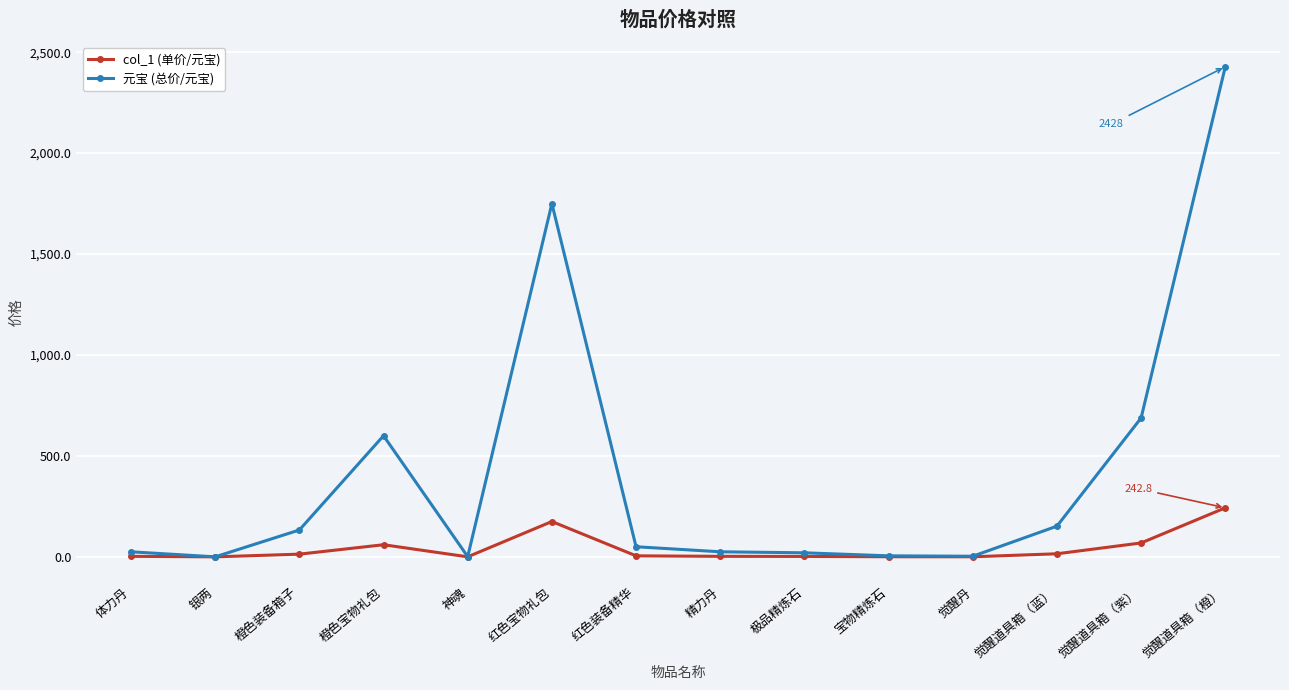

What is the label of the 5th point from the right?

宝物精炼石